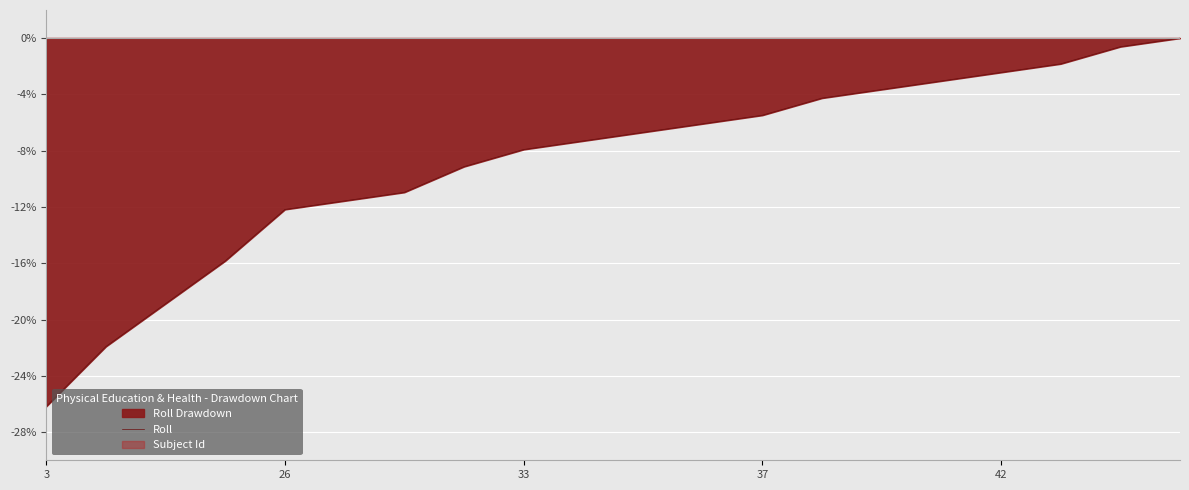

At which label does Roll reach its minimum?

3